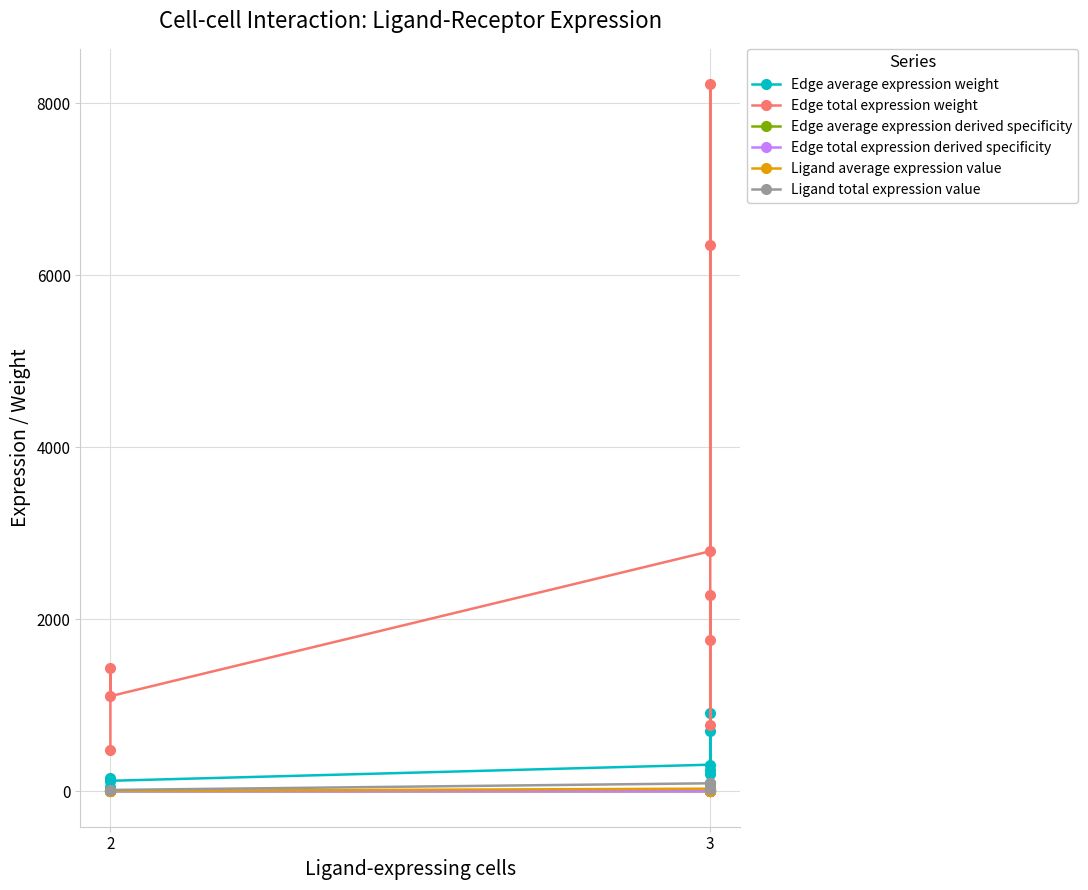

Between 2 and 3, which series saw the biggest shift?

Edge total expression weight